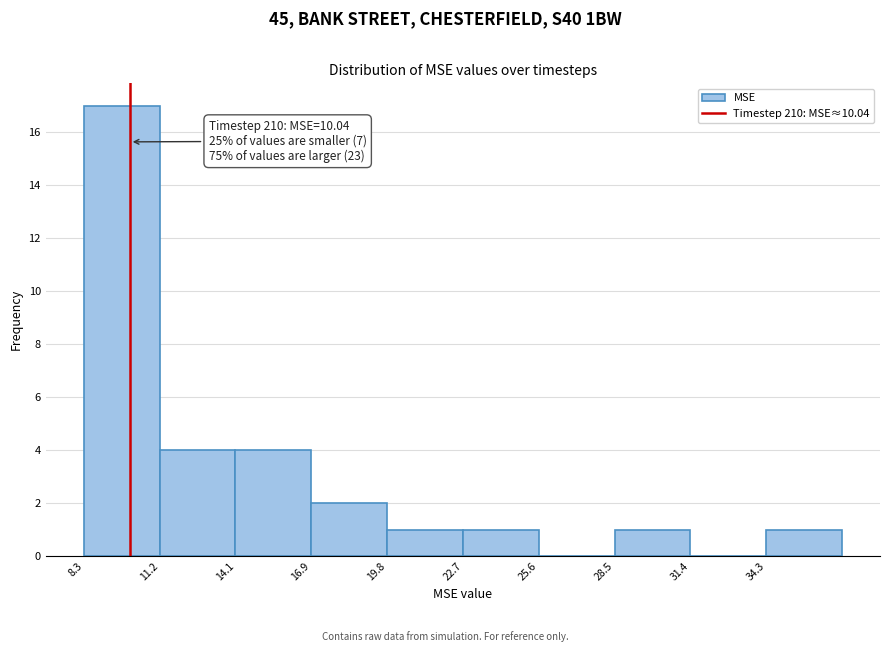

Over which range of the x-axis is the bar tallest?

8.5 to 11.0